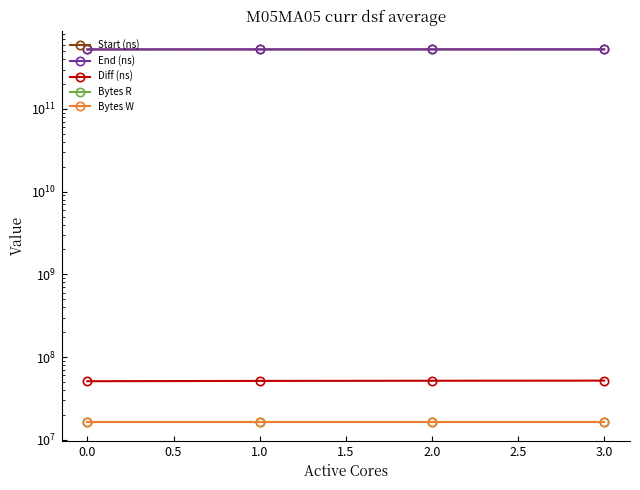

How many lines are shown in the chart?

5